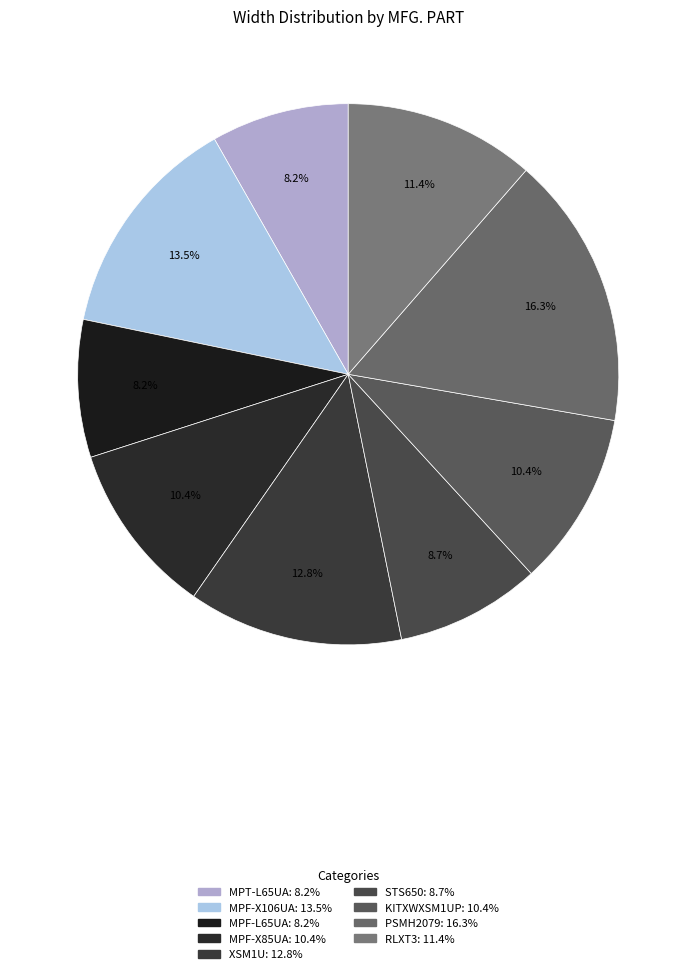

How many segments does this pie chart have?

9